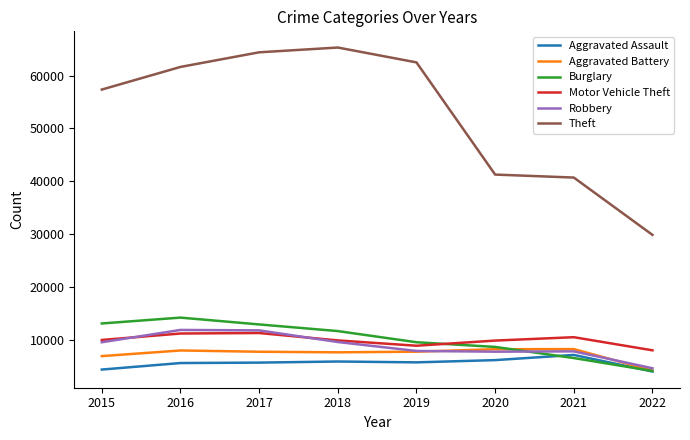

What is the lowest value of the Motor Vehicle Theft series?

8113